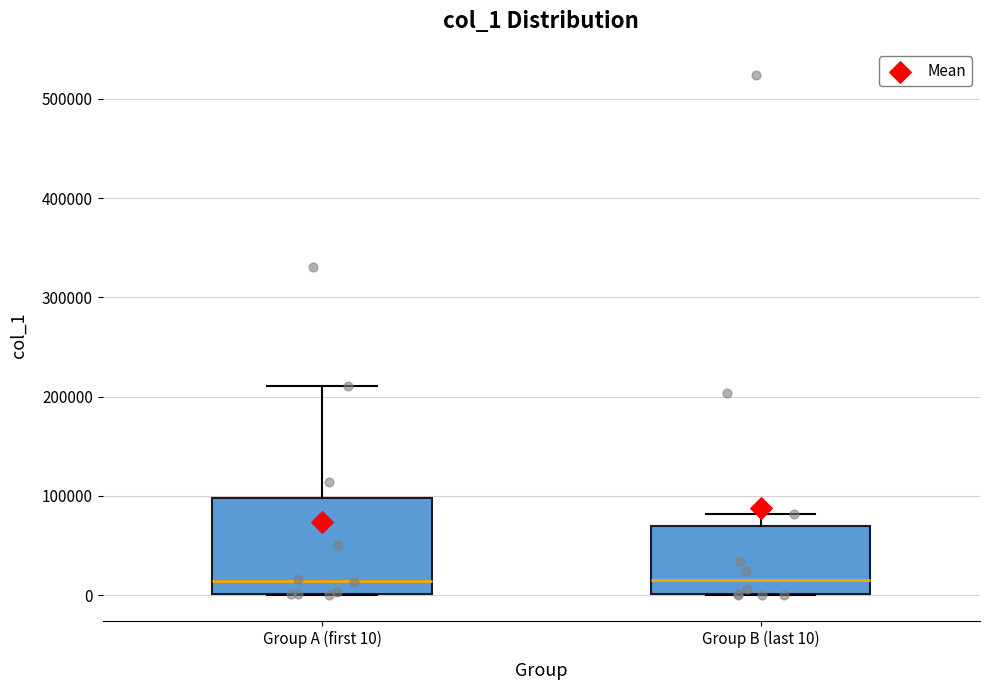

Where does the upper whisker of the box for Group B (last 10) end on the y-axis? The values are not printed on the chart, so give them approximately, as read against the axis.

80000